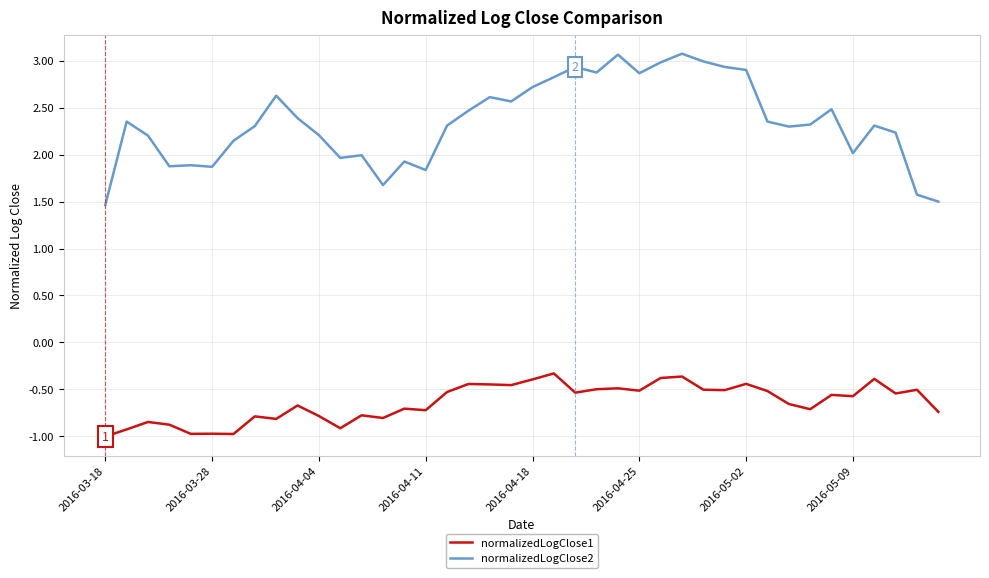

Which series has the largest total across all categories?

normalizedLogClose2